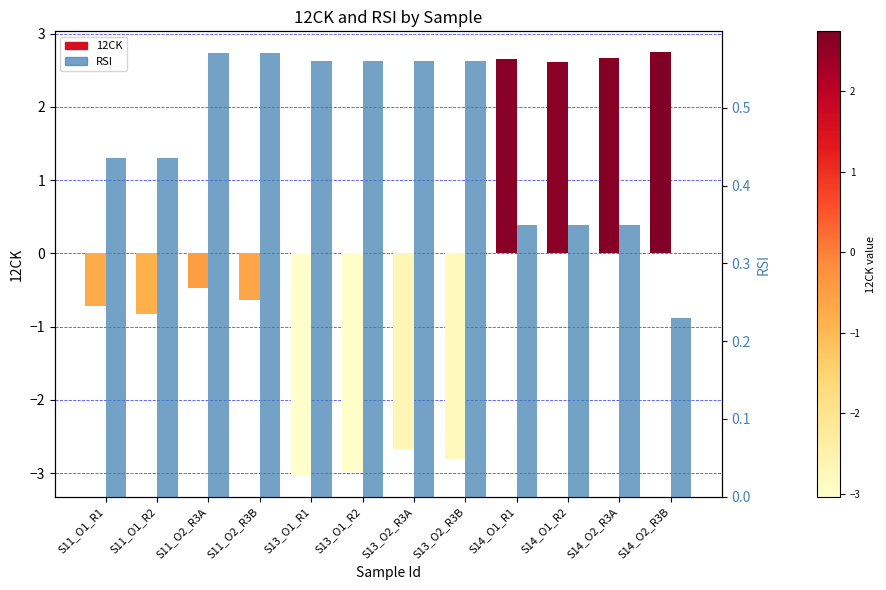

What is the difference between the maximum and minimum values in the 12CK series?

5.8